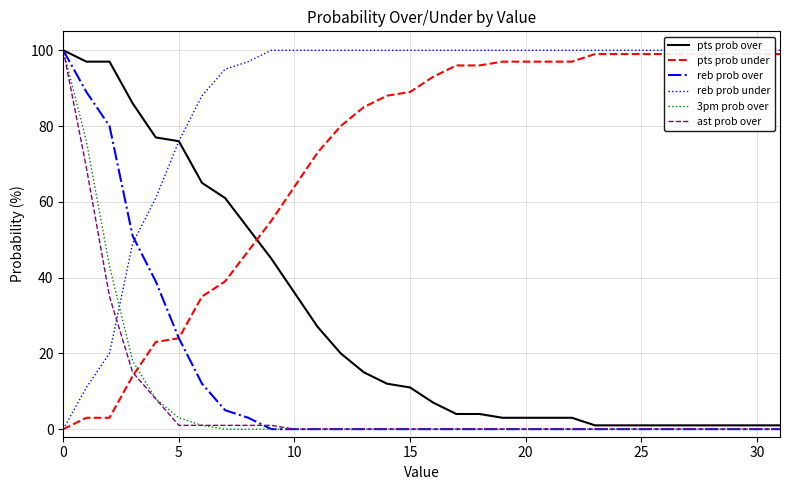

What is the value of the pts prob over point at the 14th from the left?

15